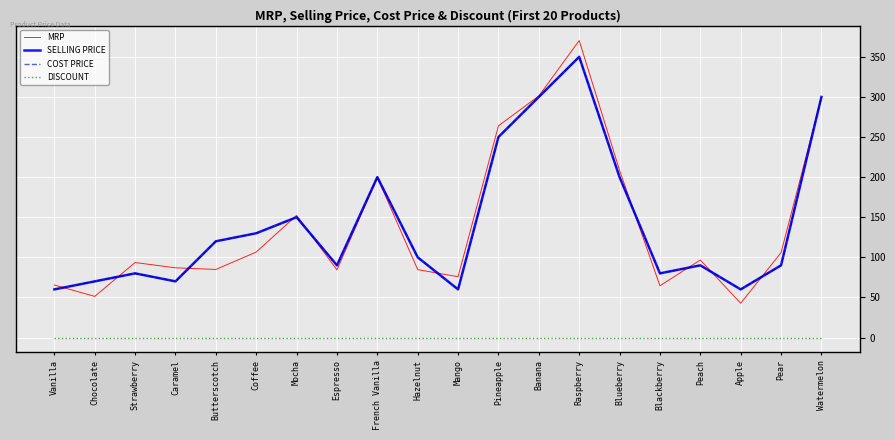

Does the chart display data point markers on the line(s)?

No